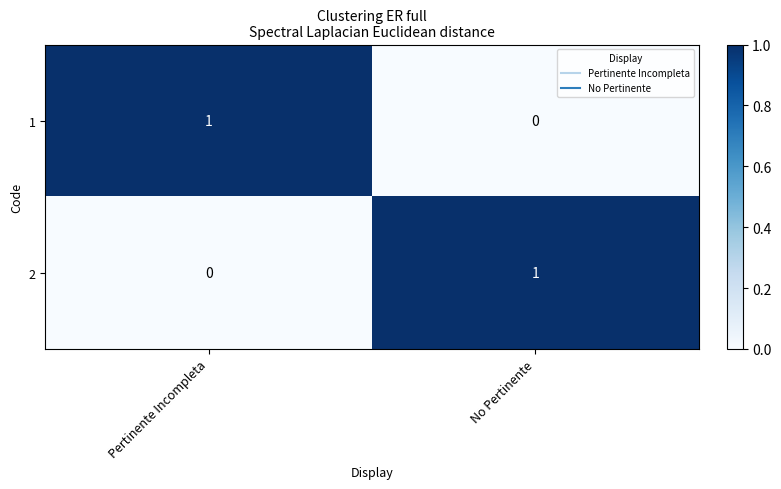

Reading right to left, extract all data points from this chart.

1: 0	1
2: 1	0